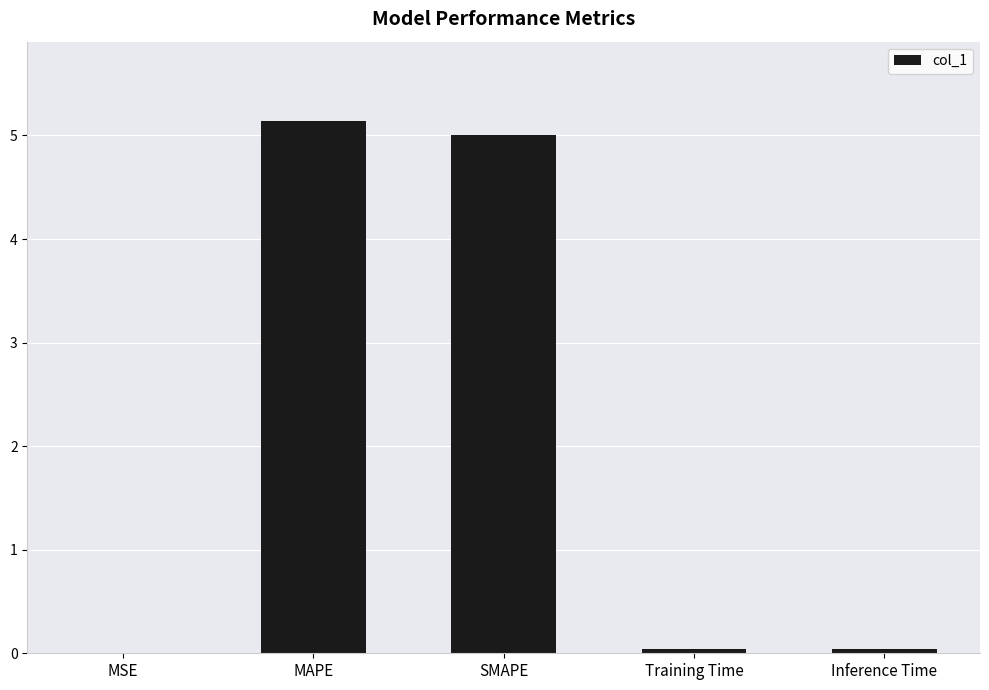

What is the greatest value displayed?

5.1